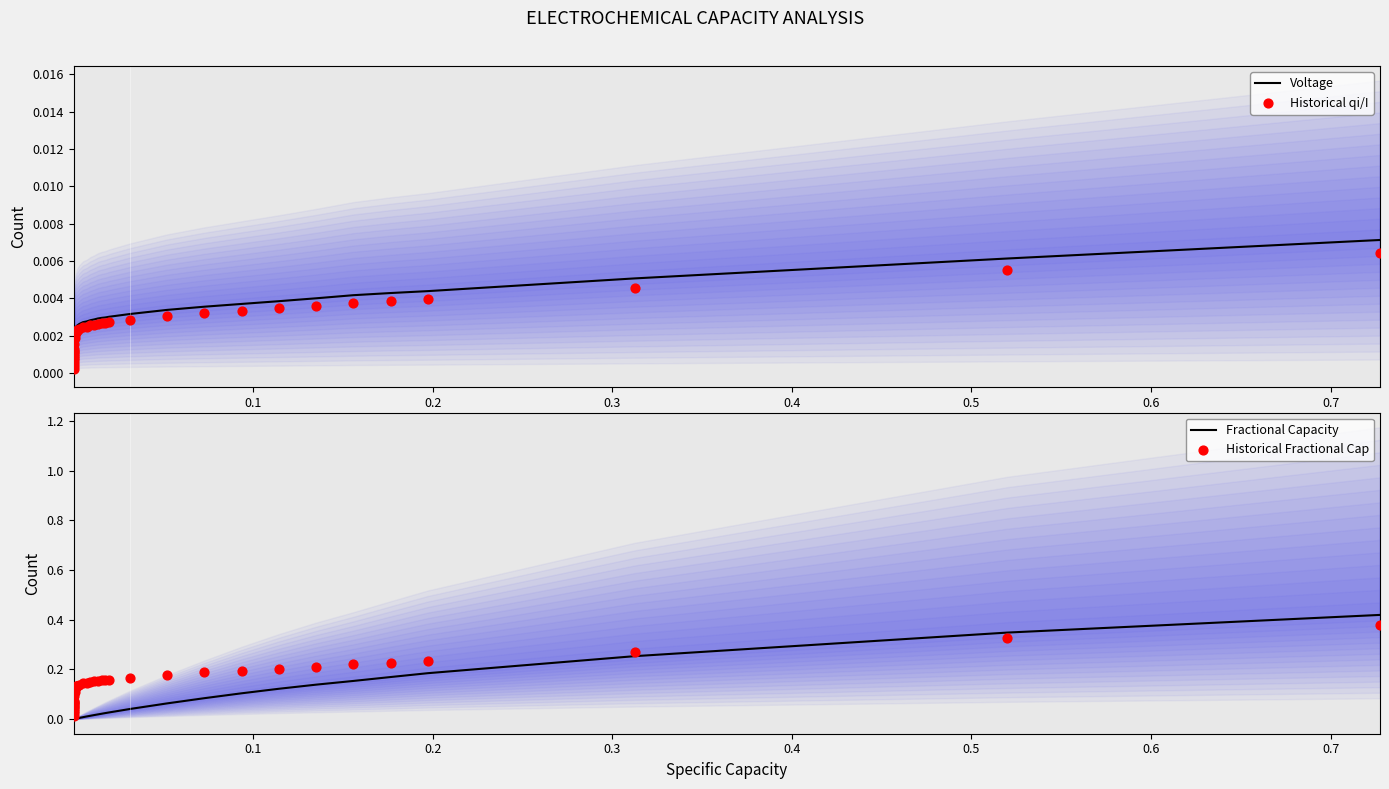

At how many categories does at least one series exceed 0?

40